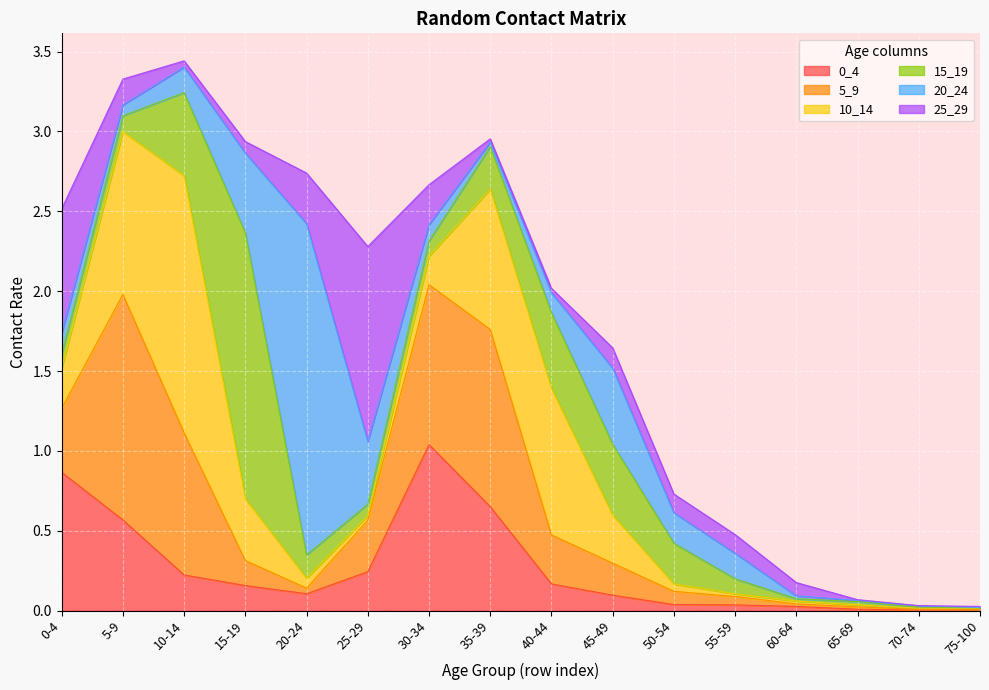

Where is the first local minimum for 10_14?

25-29